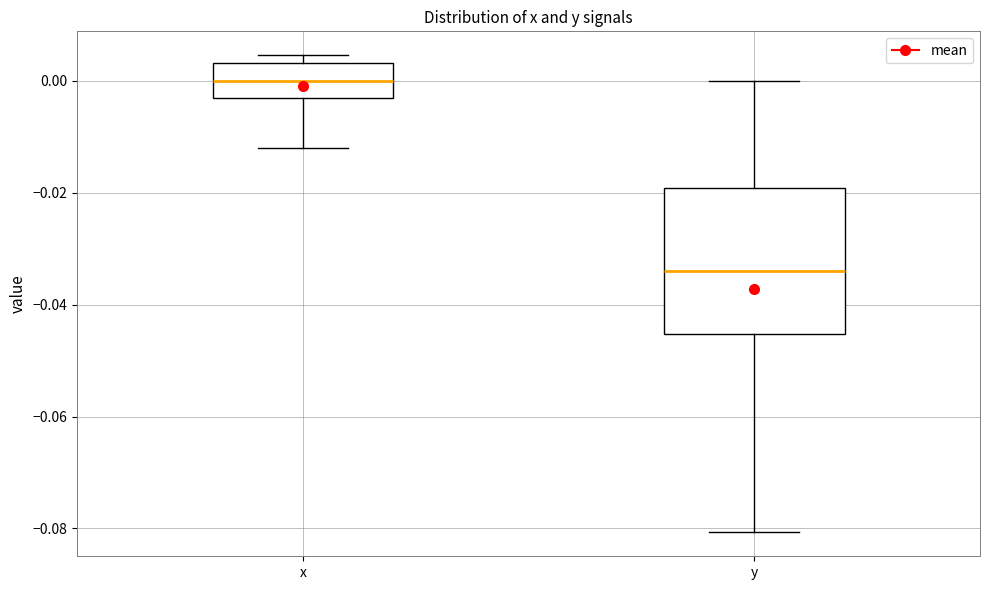

Which box's median line is the highest?

x